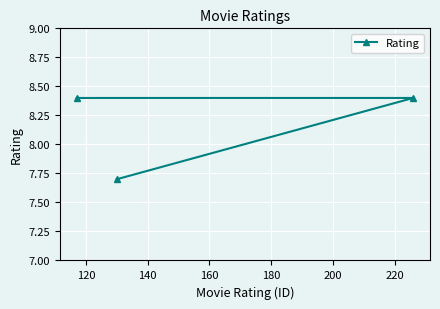

What is the minimum value shown in the chart?

7.7